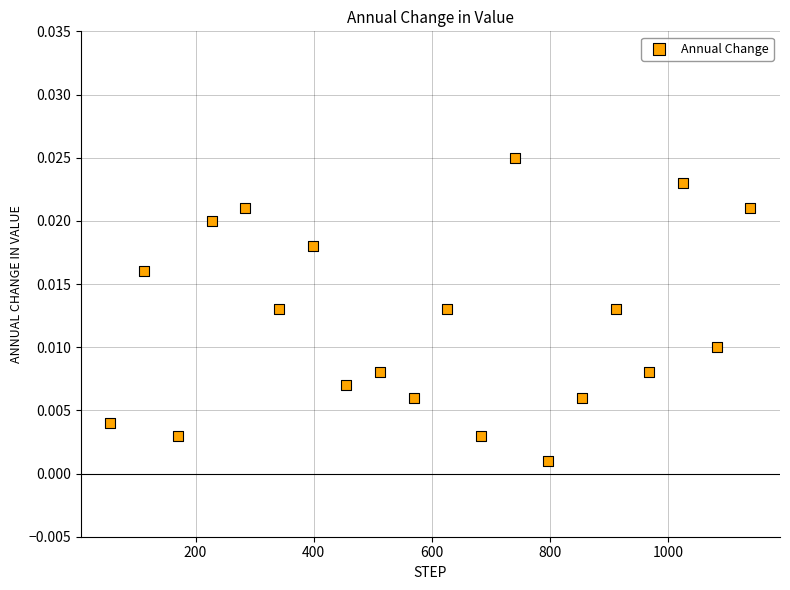

What is the range of X values (max minus min)?

1083.0